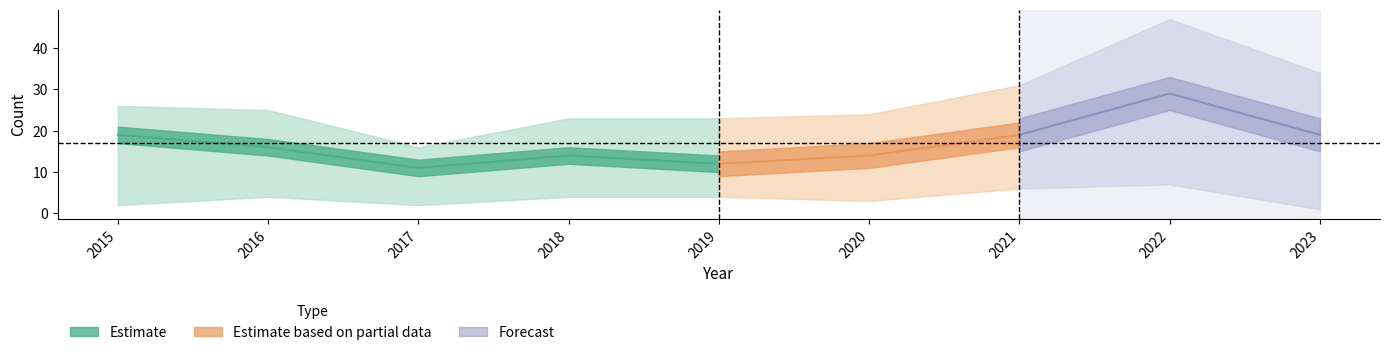

In Aggravated Battery, how many points are lower than both neighbors (excluding endpoints)?

1